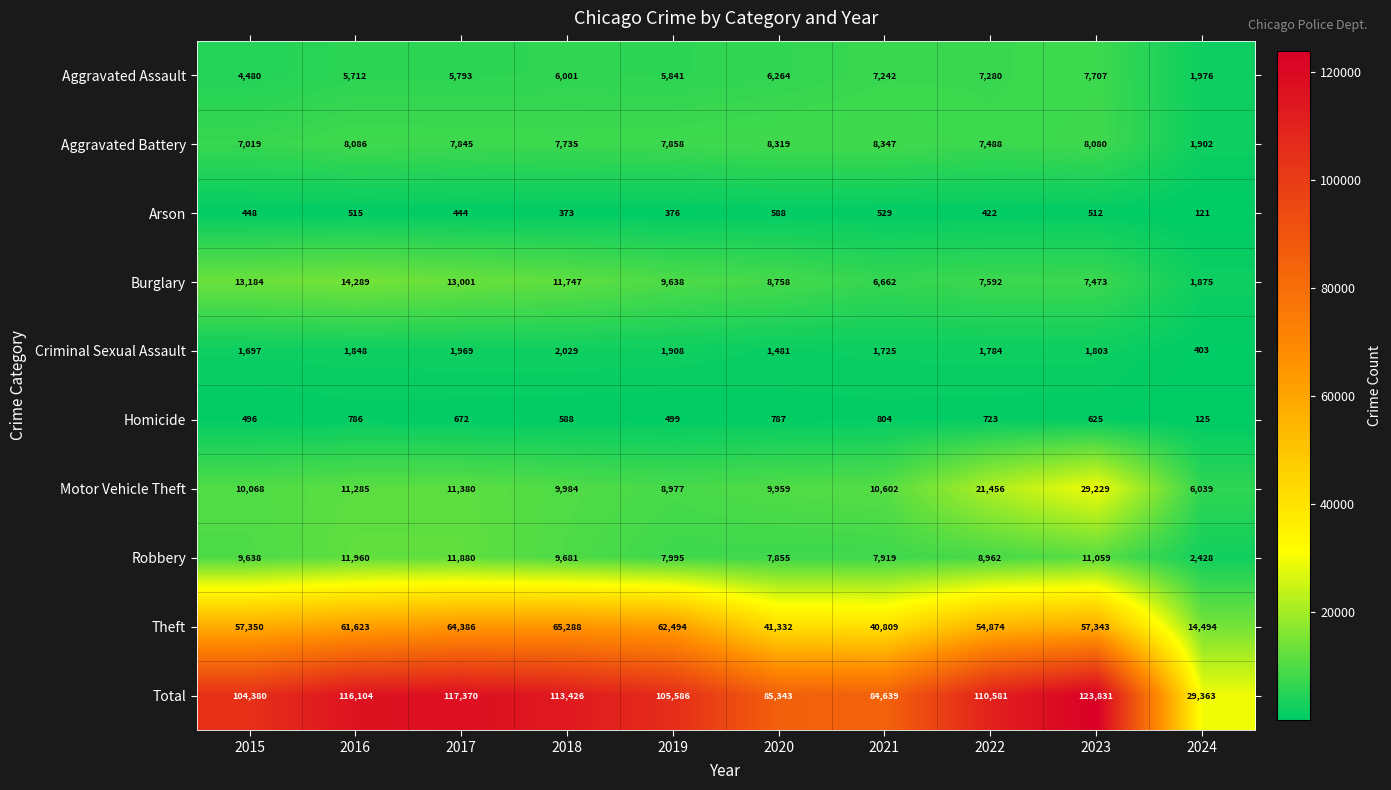

Count the number of categories in the chart.

10